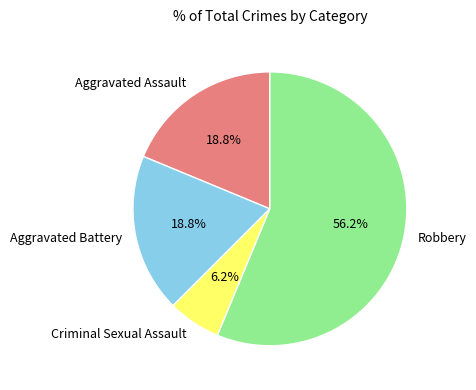

Combined, what portion of the pie is Criminal Sexual Assault and Aggravated Battery?

25.0%